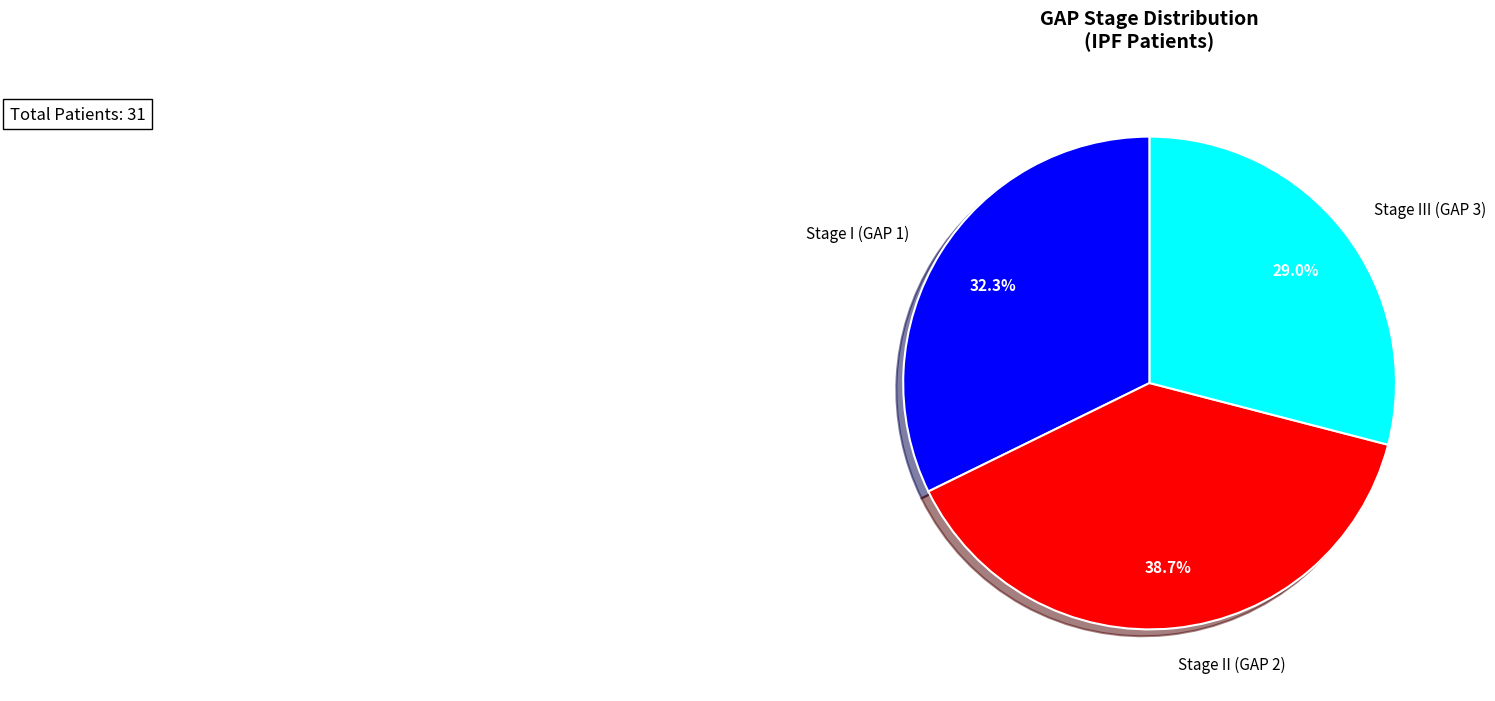

Does Stage I (GAP 1) account for over 50% of the chart?

No